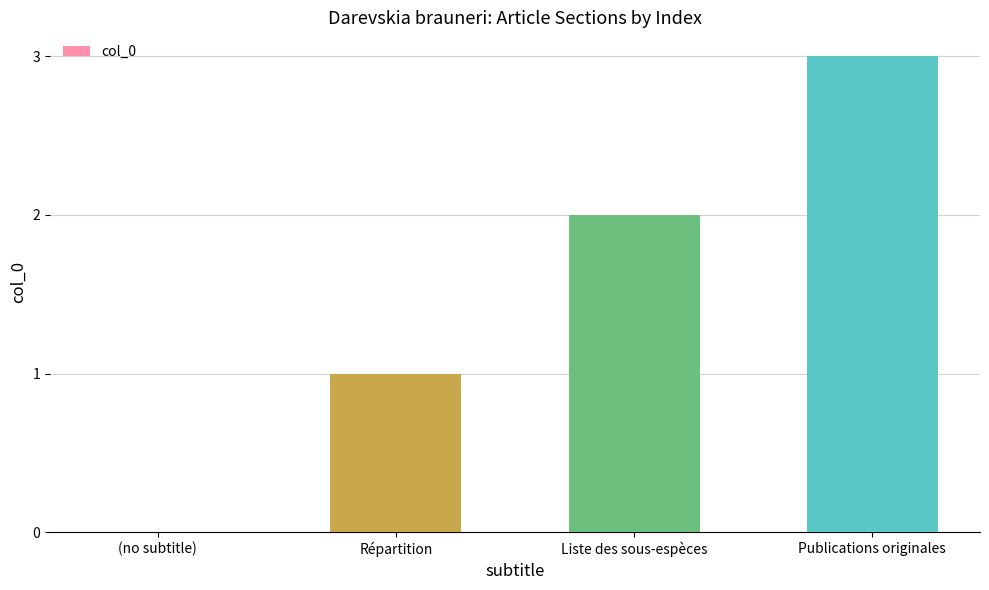

Which label corresponds to the largest value in the chart?

Publications originales